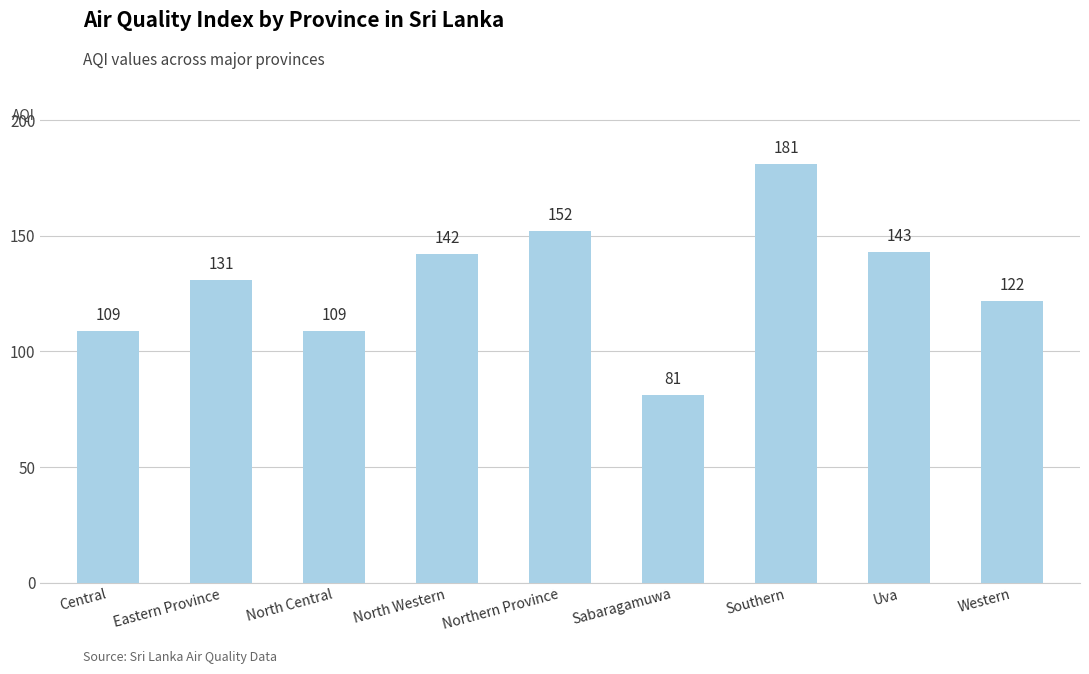

What is the sum of all values?

1170